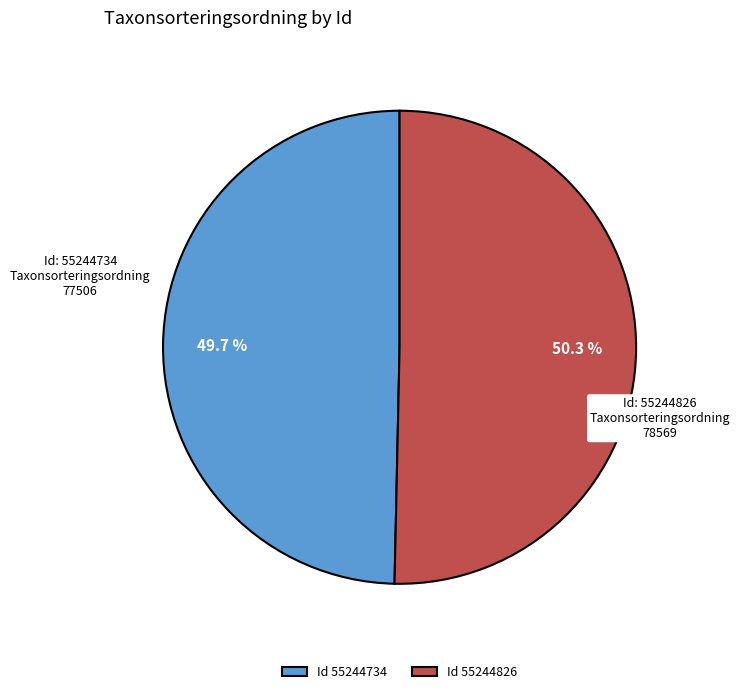

How many segments does this pie chart have?

2